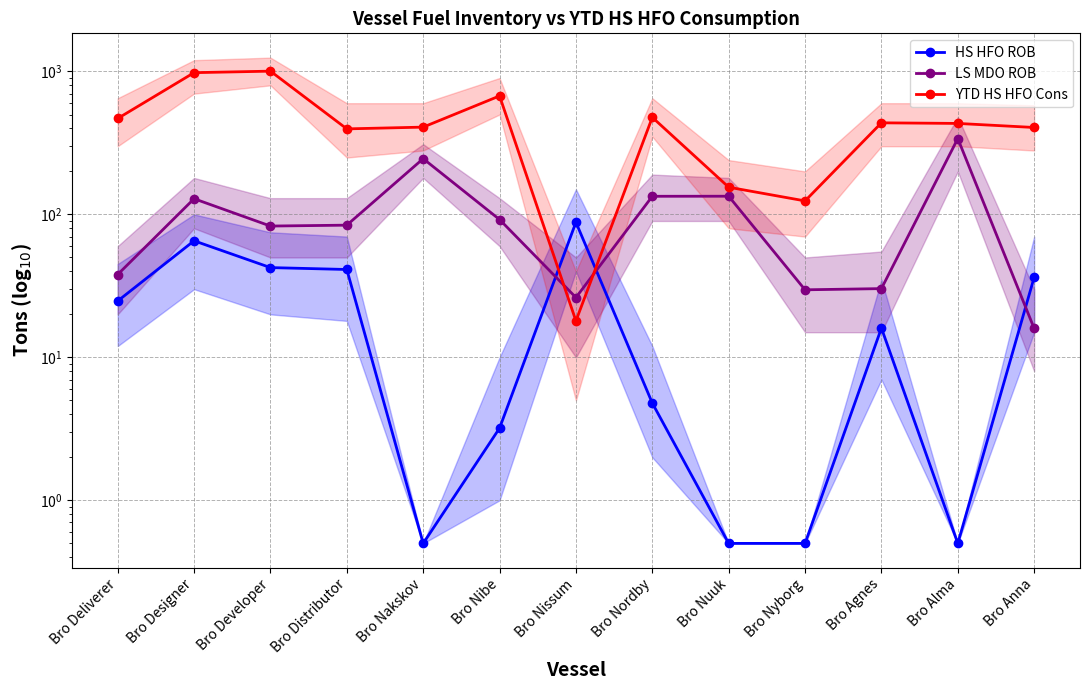

At which category does LS MDO ROB reach its first local valley?

Bro Developer